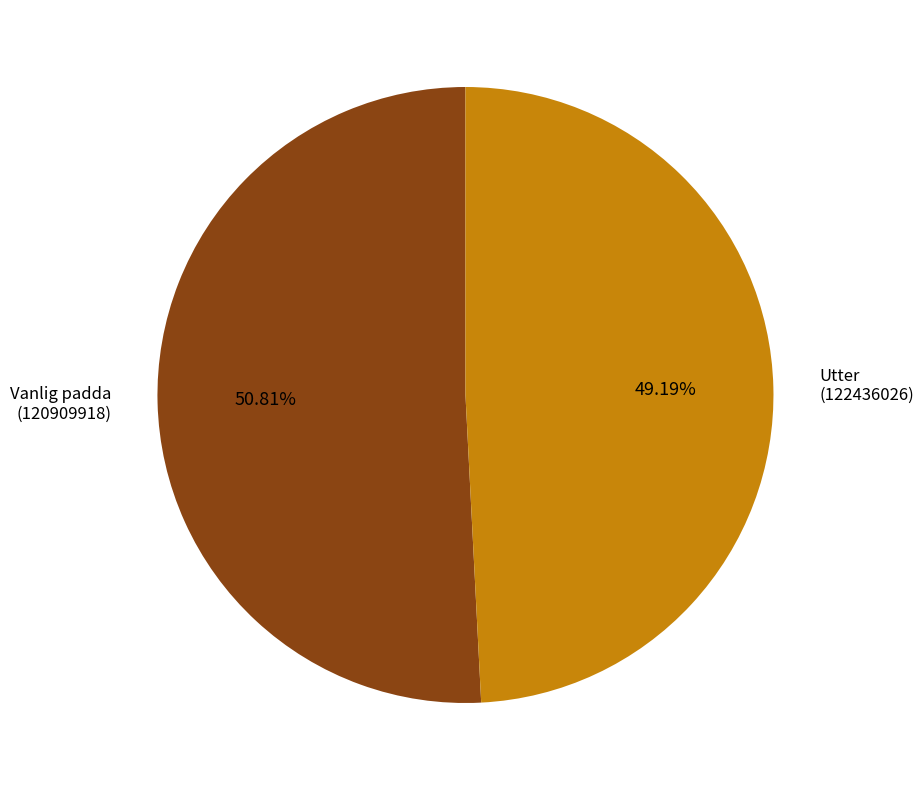

Is there any slice that represents more than half of the pie?

Yes